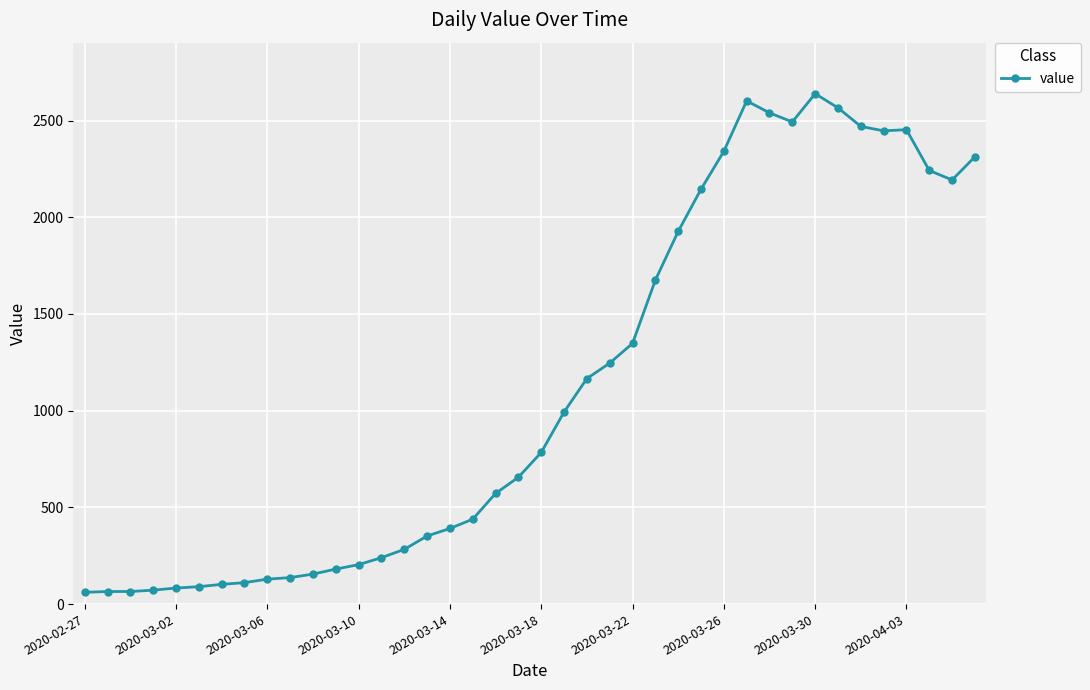

What is the value of the 26th point from the left?

1675